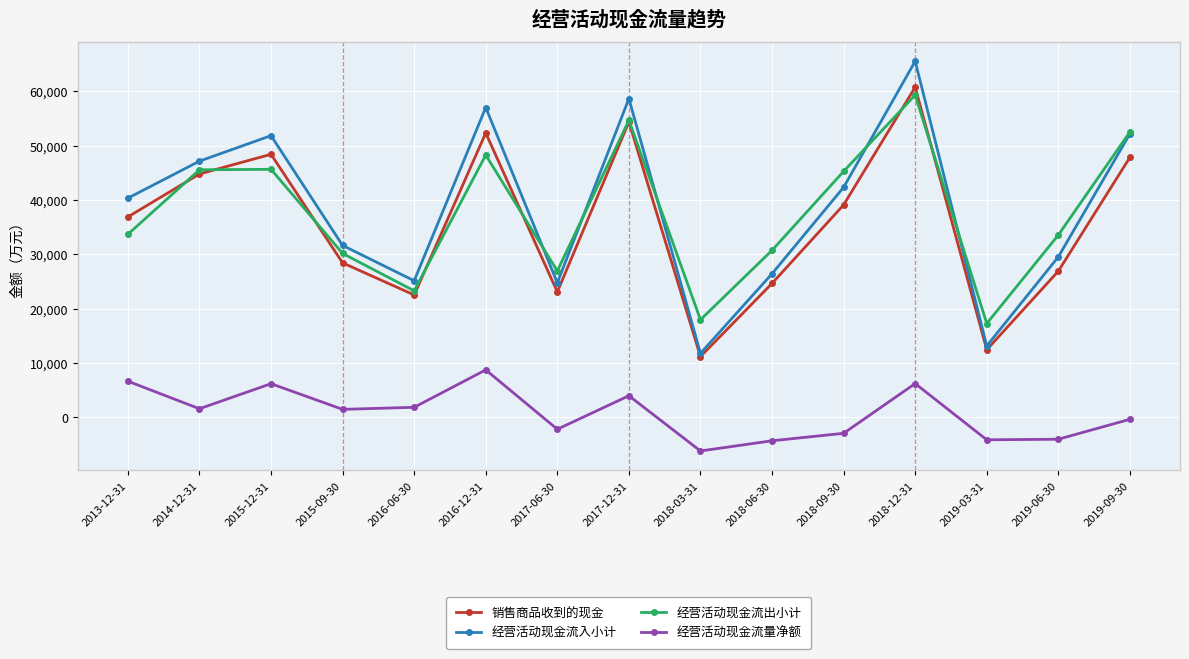

Which series has the largest total across all categories?

经营活动现金流入小计